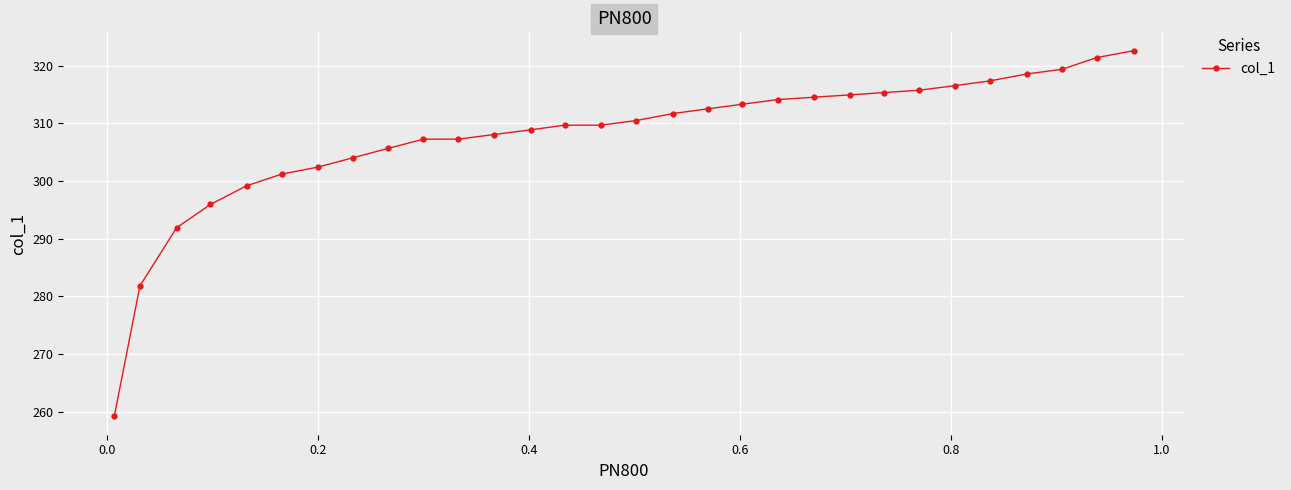

What is the value of the 5th point from the left?

299.2